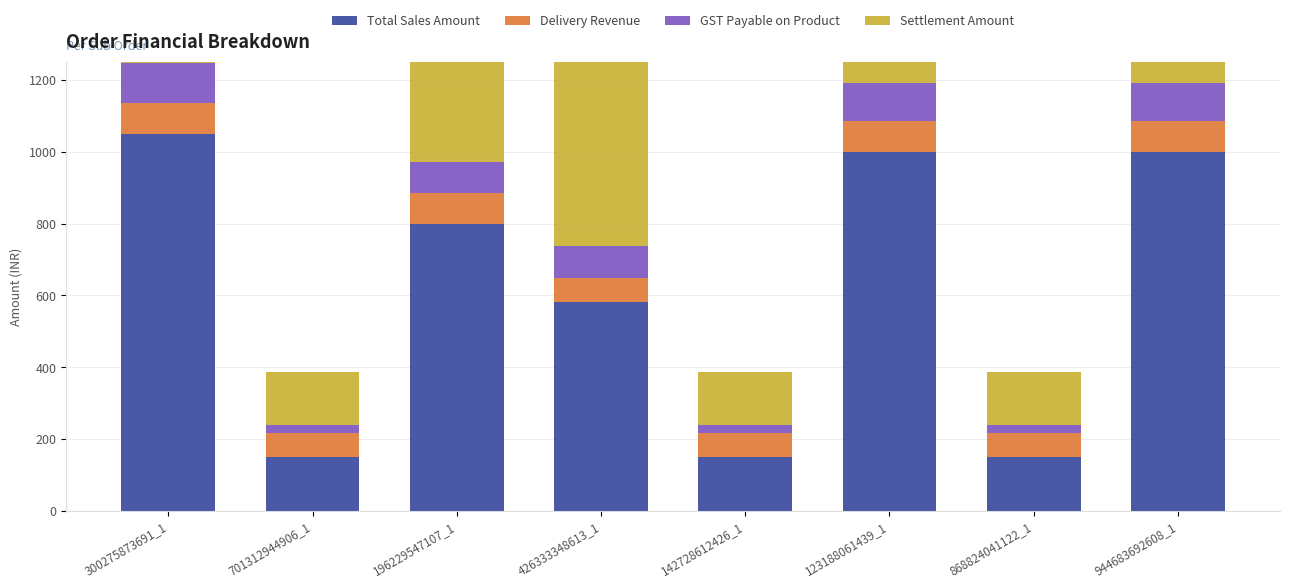

Is the value of Delivery Revenue at 426333348613_1 greater than the value of GST Payable on Product at 426333348613_1?

No